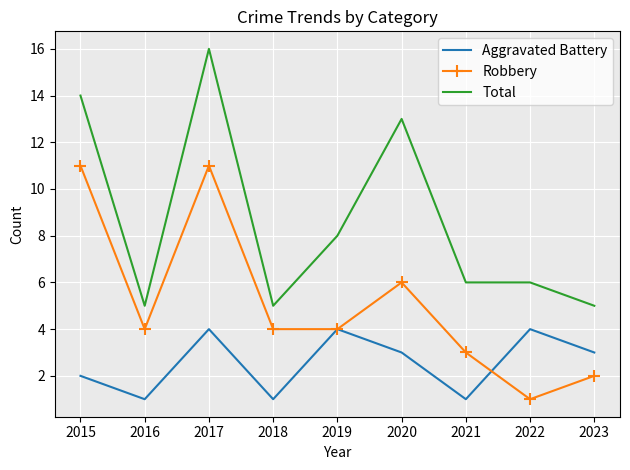

The value of Aggravated Battery at 2020 is 5. True or false?

False